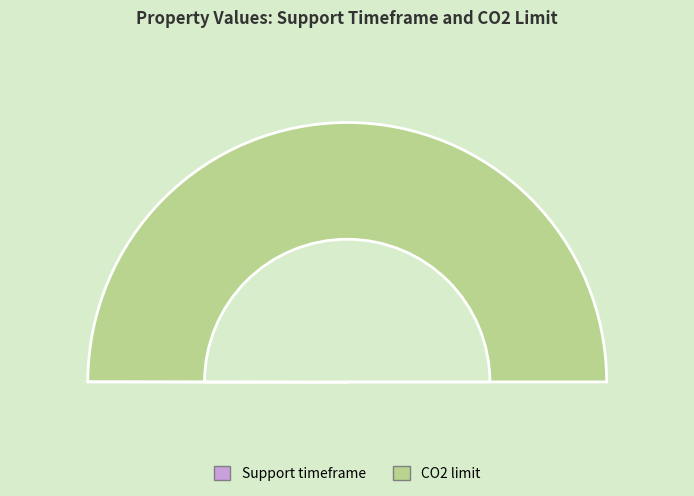

Combined, what portion of the pie is CO2 limit and Support timeframe?

100.0%